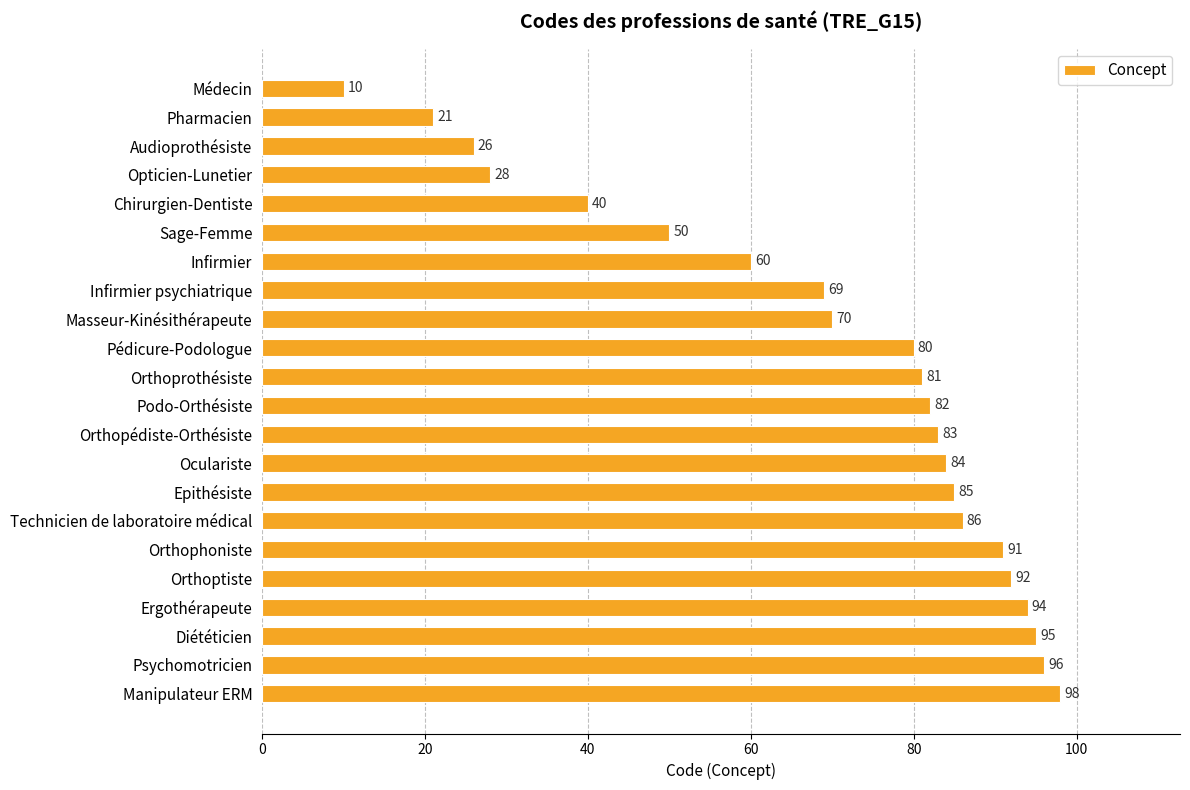

Where is the data nearest to the value 54?

Sage-Femme